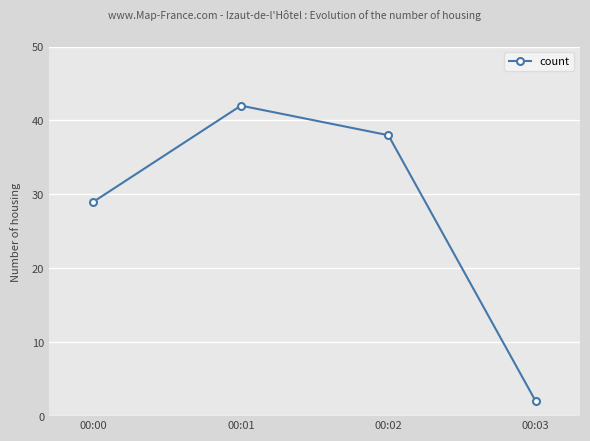

List the labels in order of value, smallest first.

00:03, 00:00, 00:02, 00:01